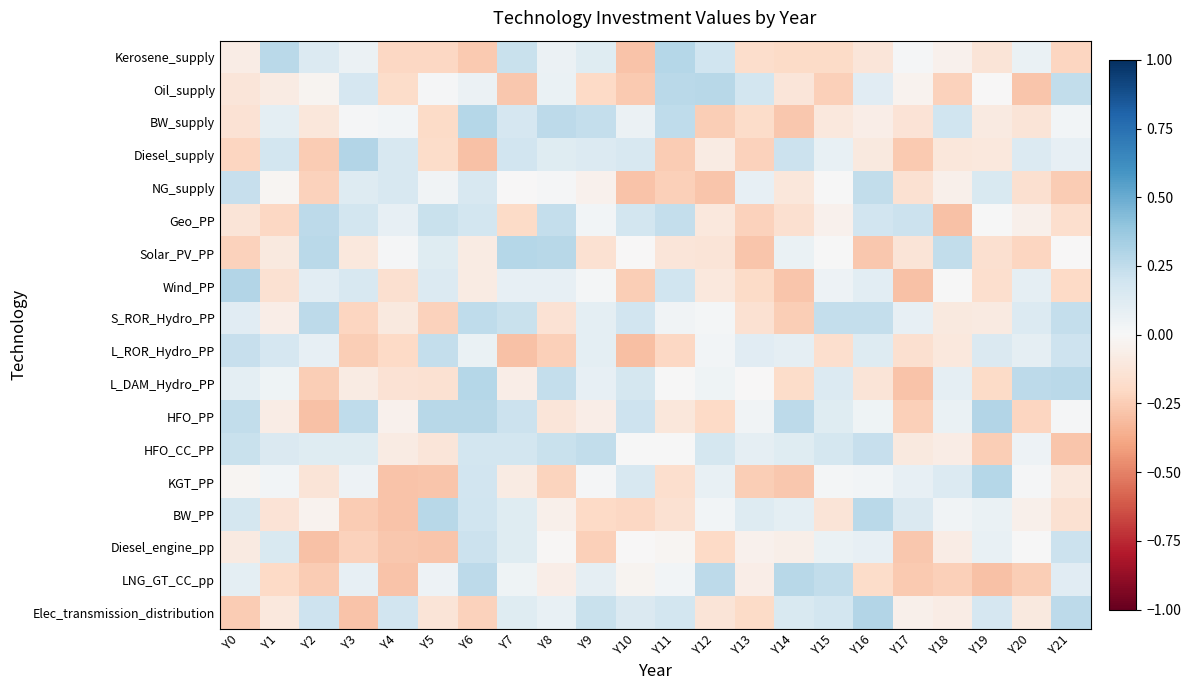

At which category is the sum across all series the highest?

Y6